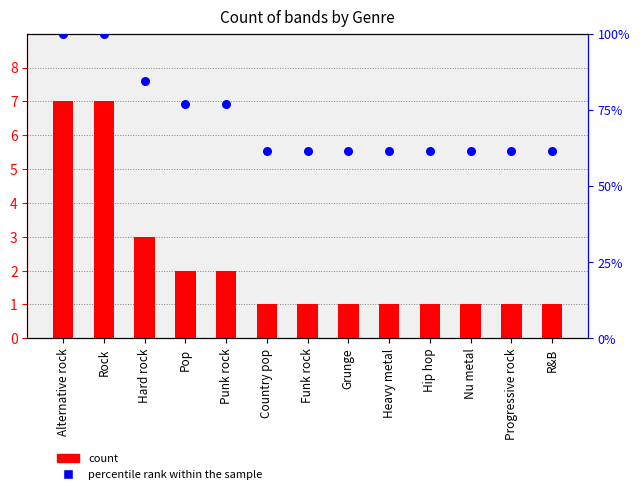

What are all the series names shown in the legend?

count, percentile rank within the sample